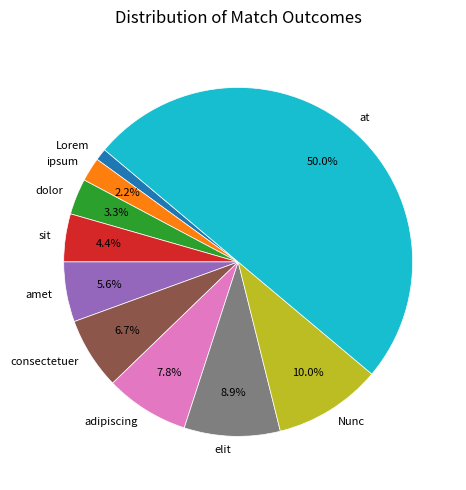

To the nearest percent, what is the difference between the dolor and elit slice percentages?

6%